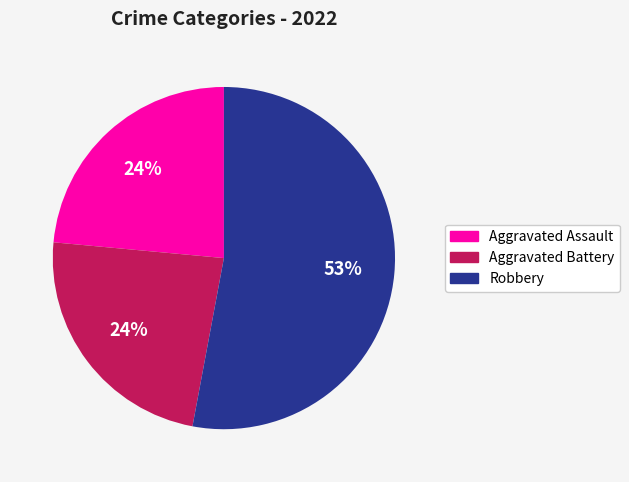

To the nearest percent, what is the average slice percentage?

33%